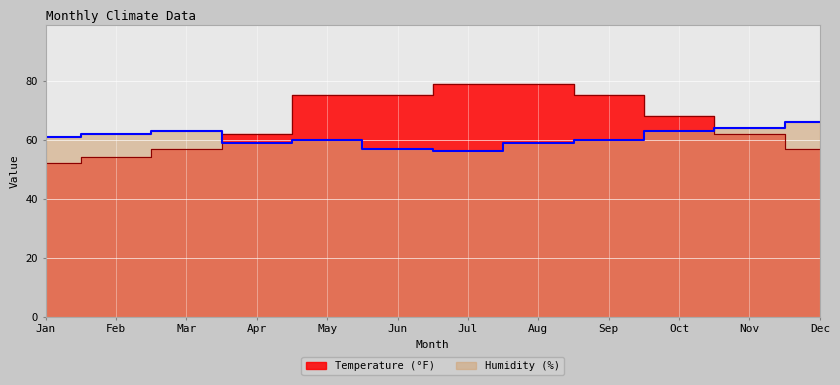

Between which two adjacent categories do Humidity (%) and Temperature (°F) first intersect?

Mar and Apr